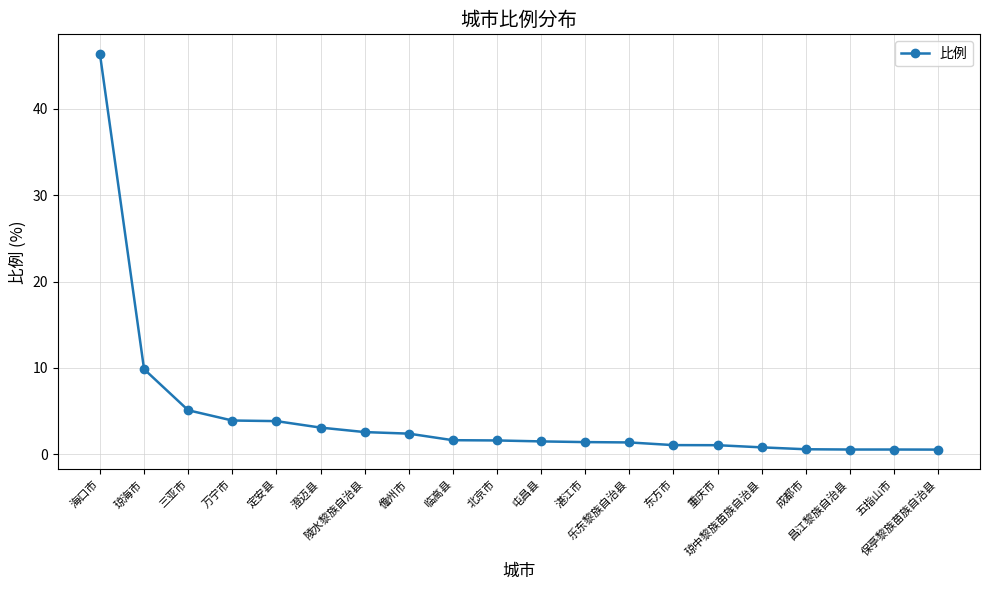

Does the chart have visible grid lines?

Yes